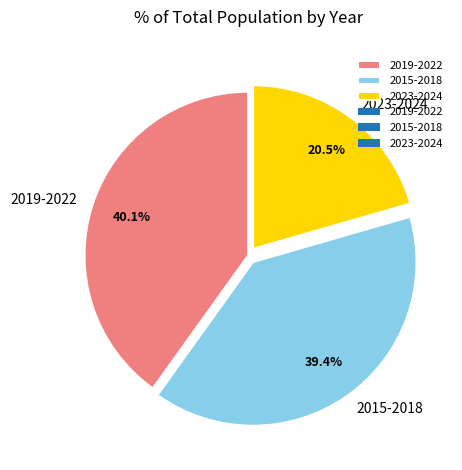

What is the total percentage of 2023-2024 and 2019-2022?

60.6%